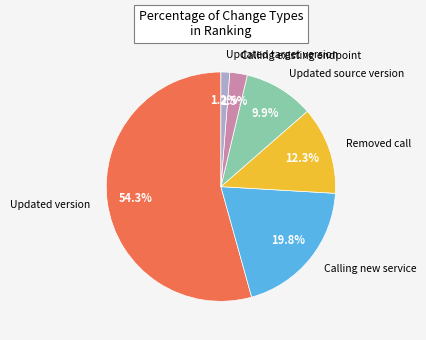

Is there any slice that represents more than half of the pie?

Yes